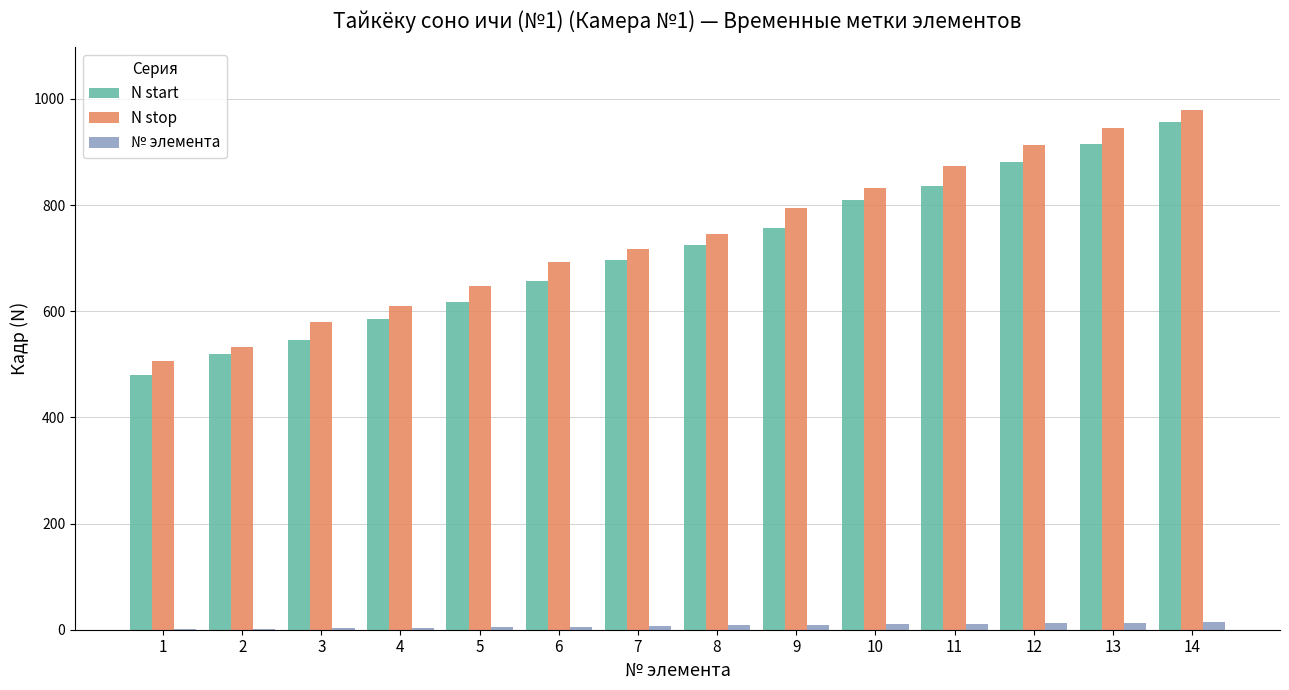

What is the average value of the N stop series?

741